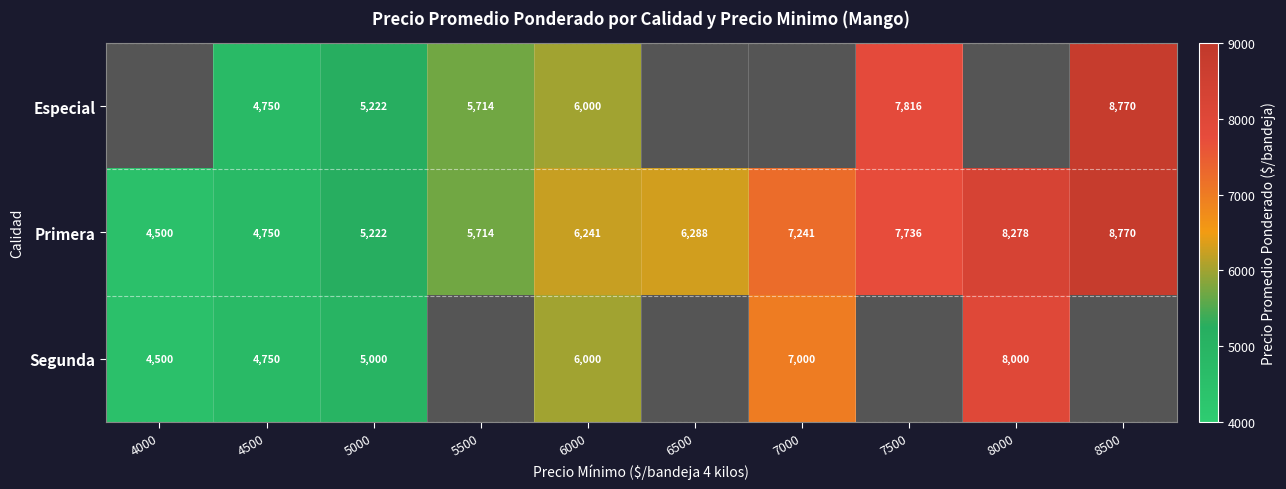

Is it true that Segunda equals 4500 at 4000?

True